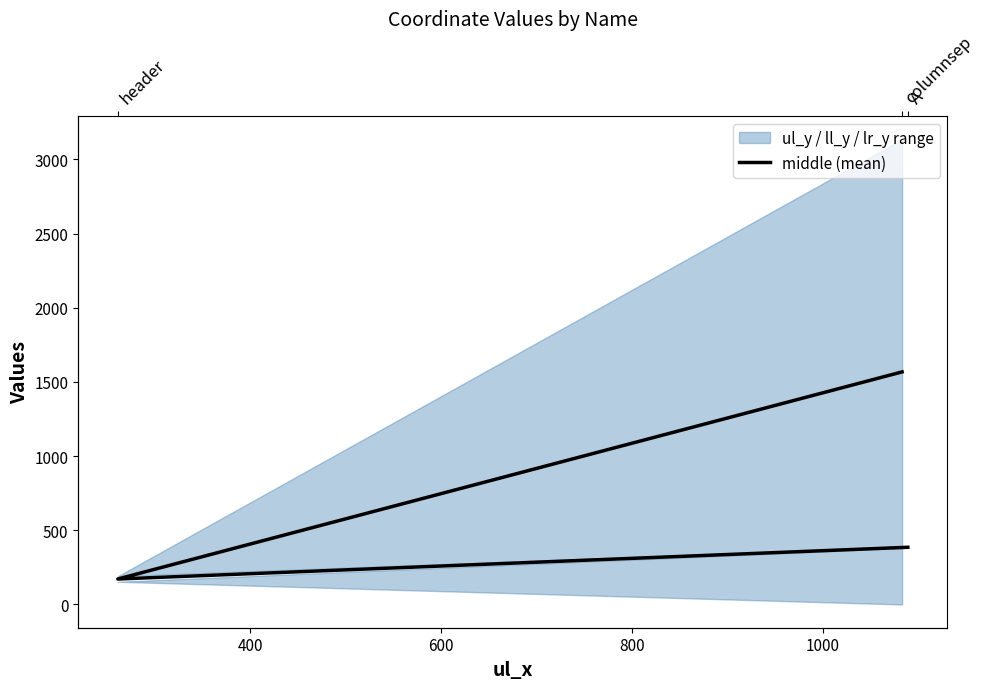

What is the approximate value at 400?

171.5